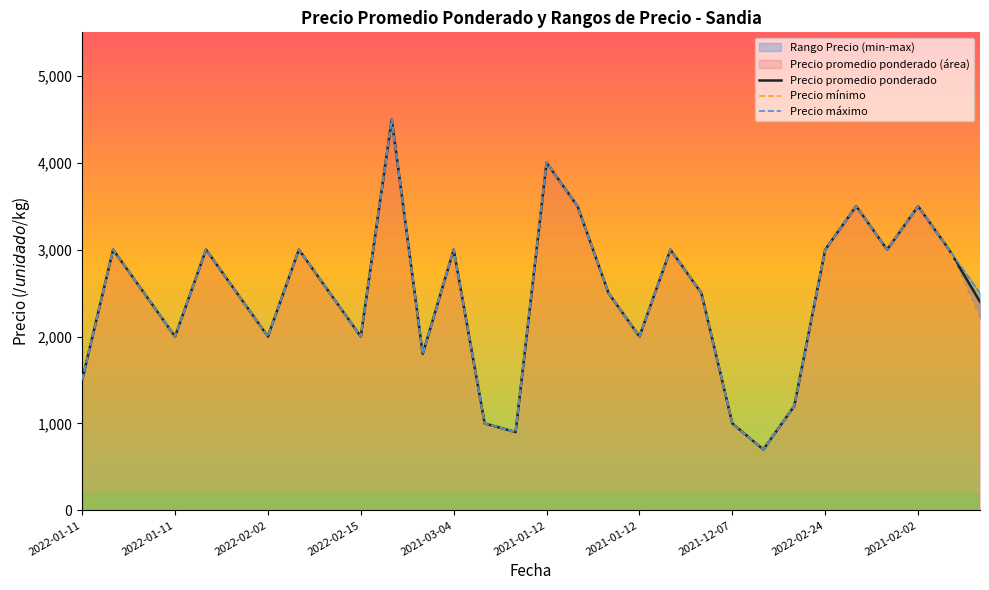

How many interior local peaks does the Precio máximo series have?

9